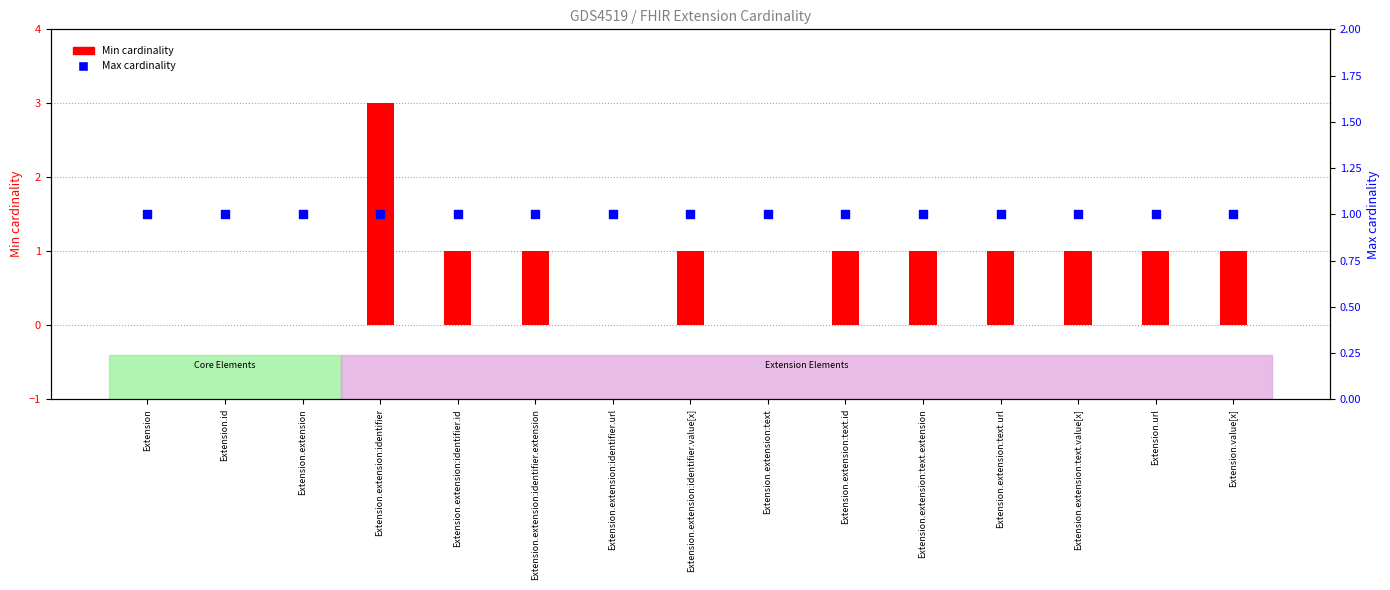

Which series has the largest total across all categories?

Max cardinality